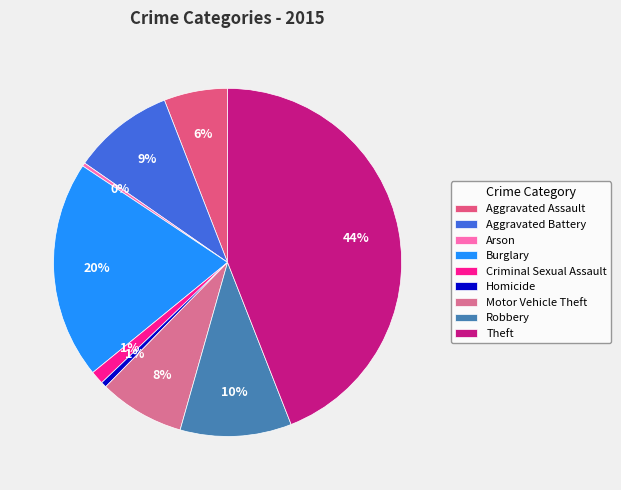

To the nearest percent, what is the difference between the largest and smallest slice percentages?

44%